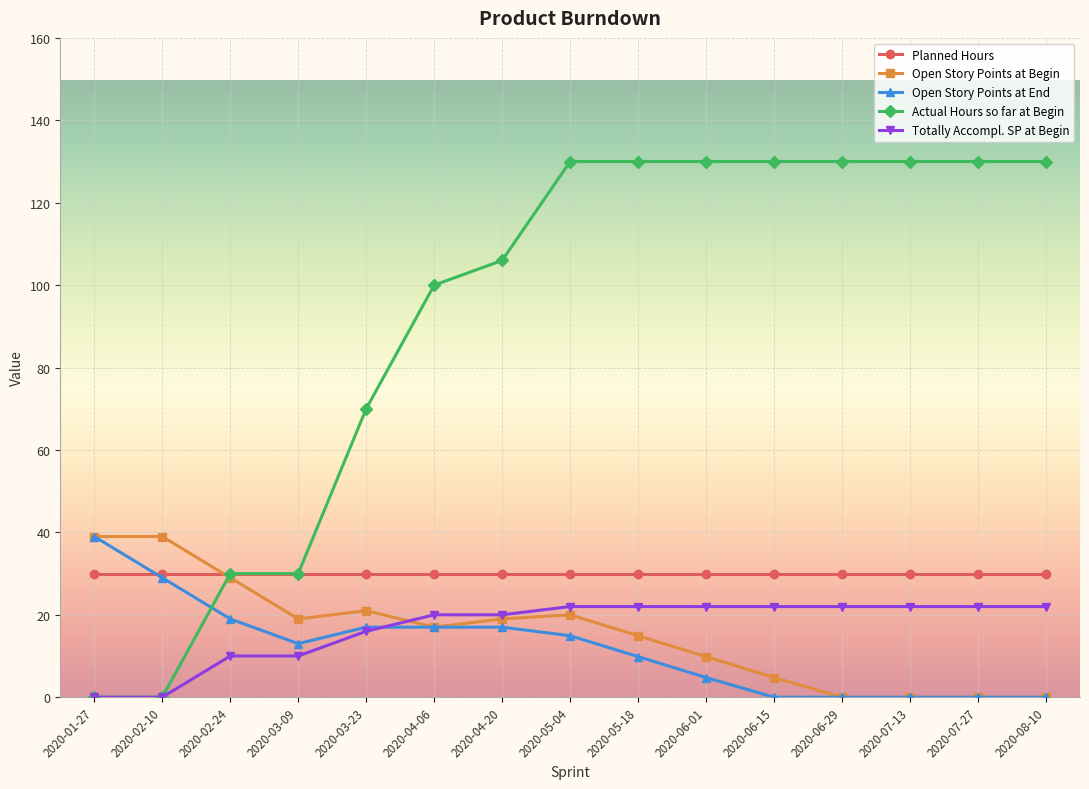

How many data points in Totally Accompl. SP at Begin are less than 22?

7